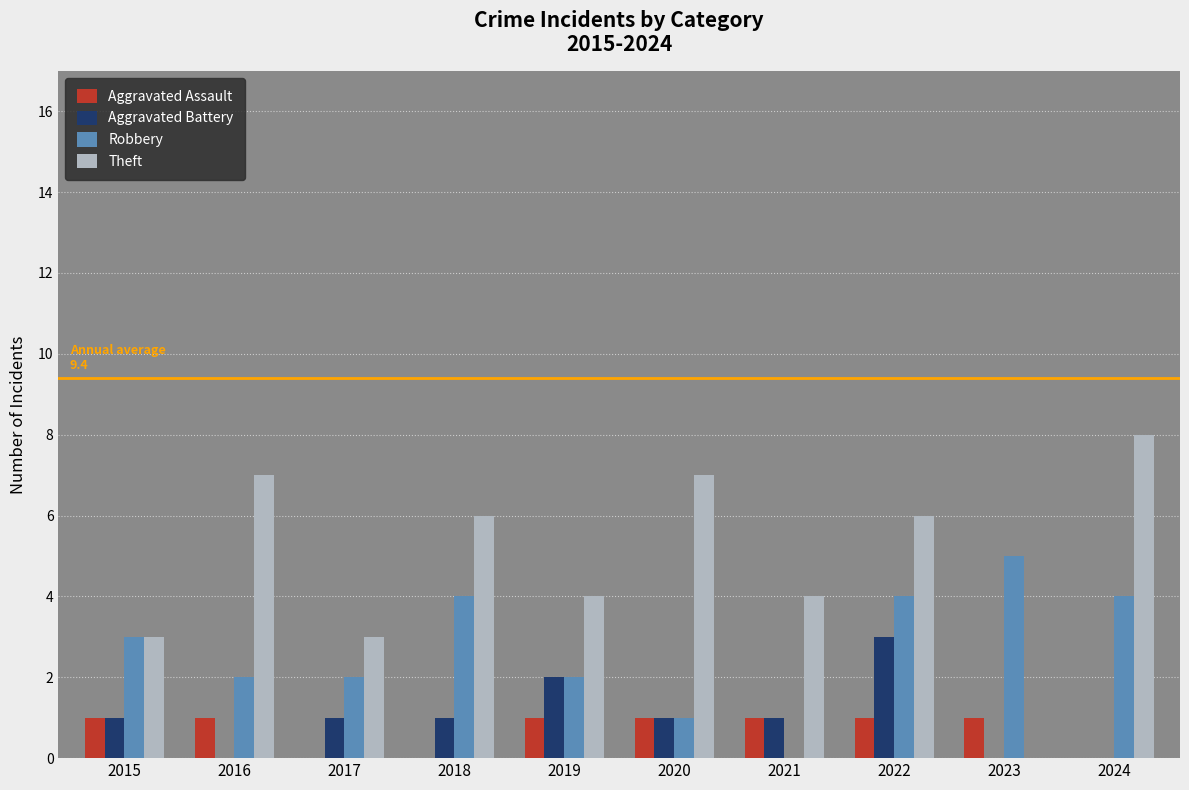

What is the difference between the Theft values at 2017 and 2022?

3